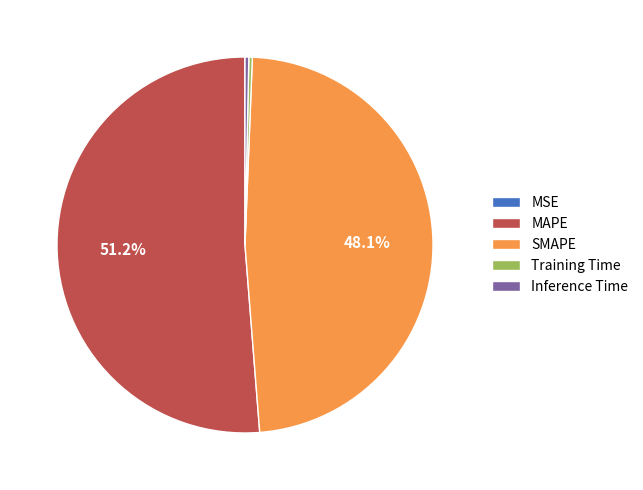

Which slice is the largest?

MAPE